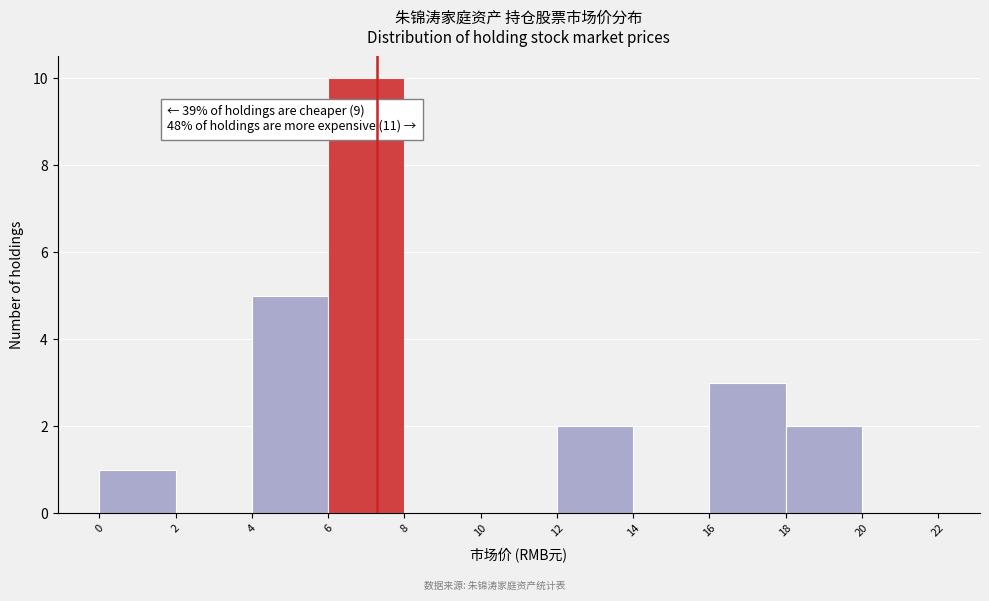

Over which range of the x-axis is the bar tallest?

6 to 8